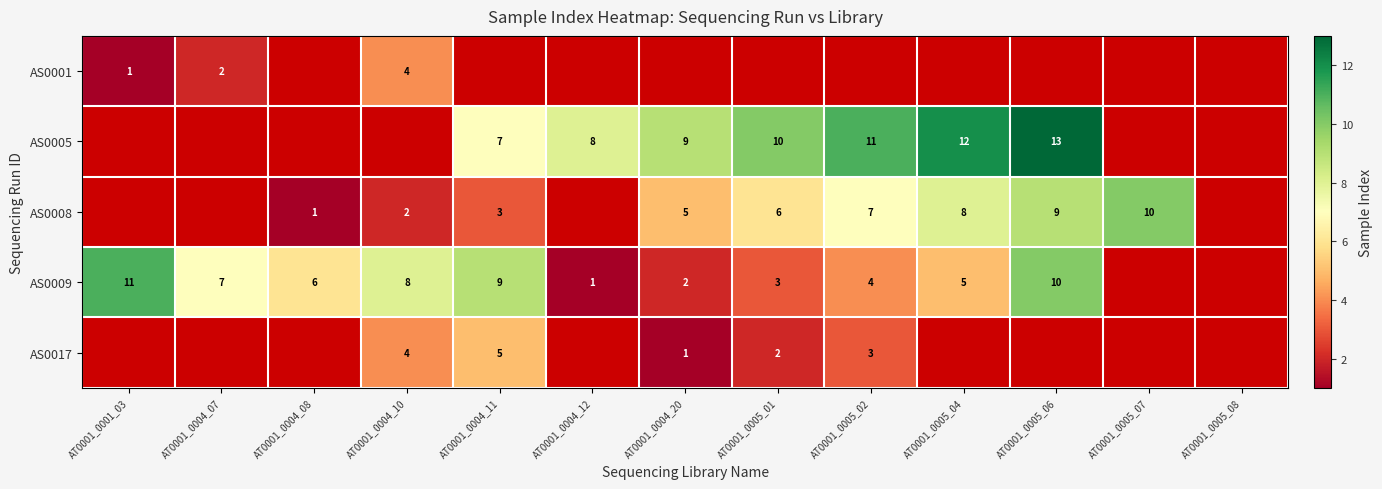

Count the number of categories in the chart.

13